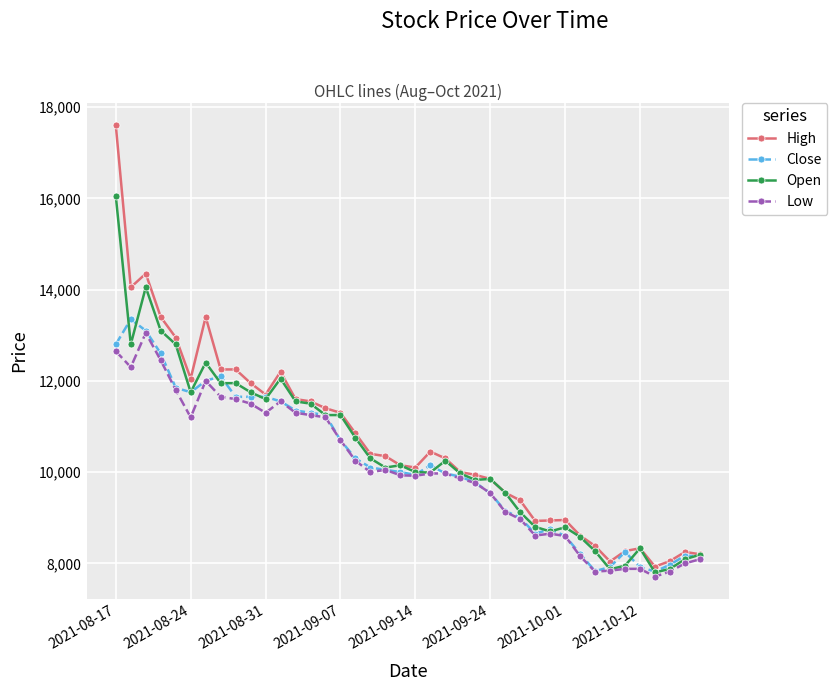

True or false: Close has more than 0 points higher than both neighbors.

True